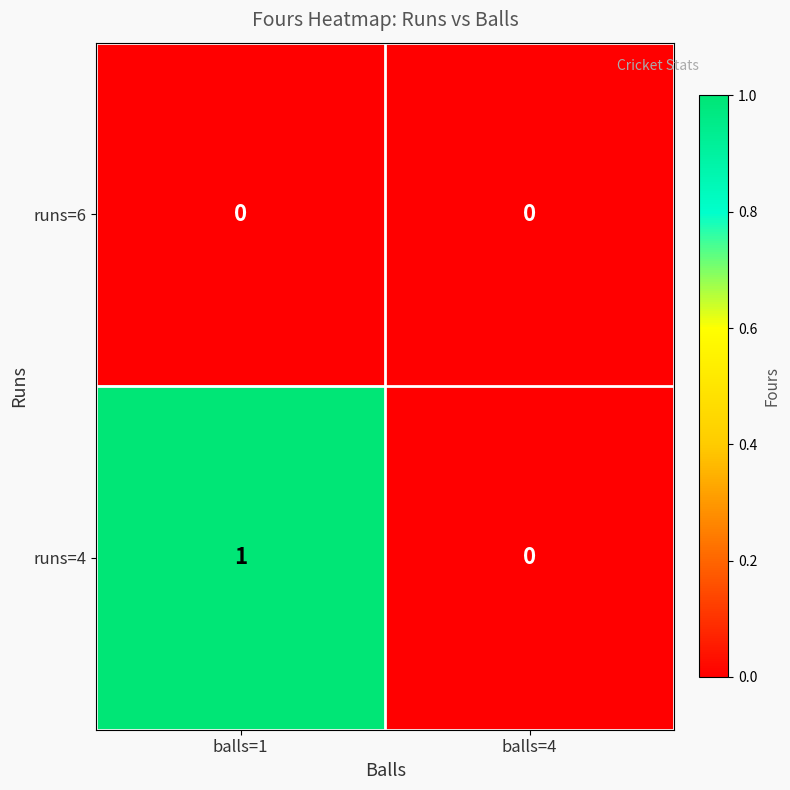

What is the greatest value displayed?

1